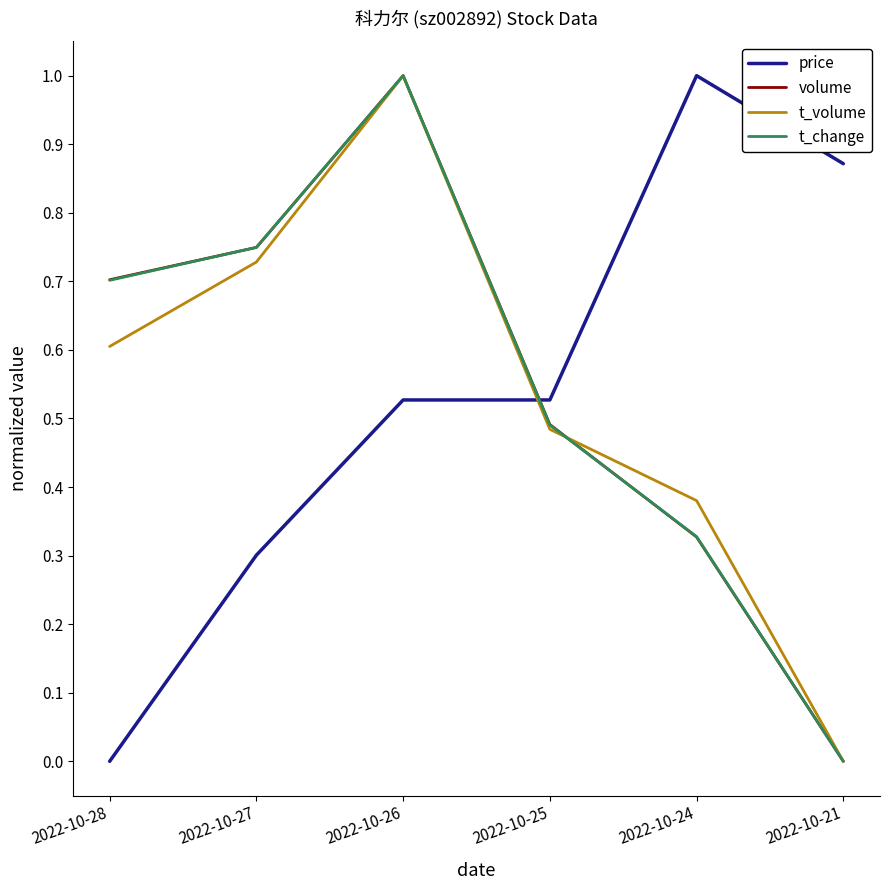

True or false: t_change and price cross at least once.

True